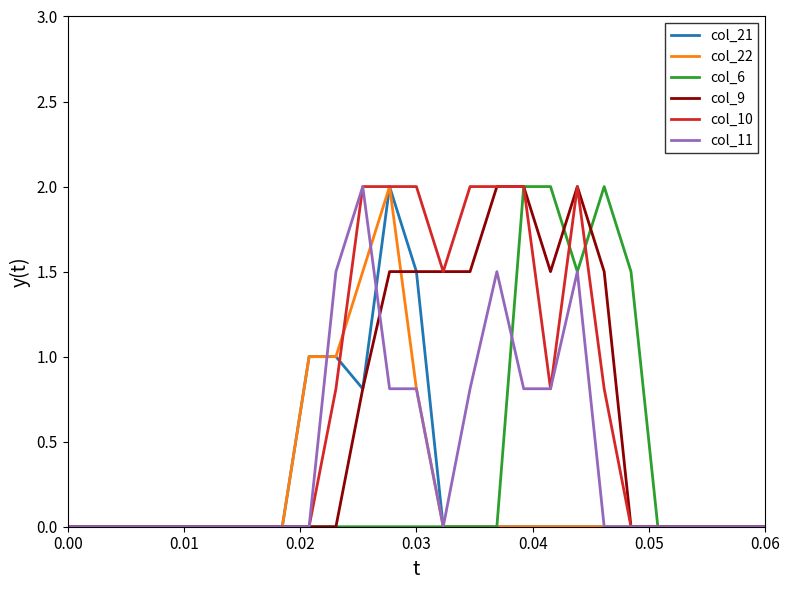

Reading left to right, extract all data points from this chart.

col_21: 0.0	0.0	0.0	0.0	0.0	0.0	0.0	0.0	0.0	1.0	1.0	0.8	2.0	1.5	0.0	0.0	0.0	0.0	0.0	0.0	0.0	0.0	0.0	0.0	0.0	0.0	0.0
col_22: 0.0	0.0	0.0	0.0	0.0	0.0	0.0	0.0	0.0	1.0	1.0	1.5	2.0	0.8	0.0	0.0	0.0	0.0	0.0	0.0	0.0	0.0	0.0	0.0	0.0	0.0	0.0
col_6: 0.0	0.0	0.0	0.0	0.0	0.0	0.0	0.0	0.0	0.0	0.0	0.0	0.0	0.0	0.0	0.0	0.0	2.0	2.0	1.5	2.0	1.5	0.0	0.0	0.0	0.0	0.0
col_9: 0.0	0.0	0.0	0.0	0.0	0.0	0.0	0.0	0.0	0.0	0.0	0.8	1.5	1.5	1.5	1.5	2.0	2.0	1.5	2.0	1.5	0.0	0.0	0.0	0.0	0.0	0.0
col_10: 0.0	0.0	0.0	0.0	0.0	0.0	0.0	0.0	0.0	0.0	0.8	2.0	2.0	2.0	1.5	2.0	2.0	2.0	0.8	2.0	0.8	0.0	0.0	0.0	0.0	0.0	0.0
col_11: 0.0	0.0	0.0	0.0	0.0	0.0	0.0	0.0	0.0	0.0	1.5	2.0	0.8	0.8	0.0	0.8	1.5	0.8	0.8	1.5	0.0	0.0	0.0	0.0	0.0	0.0	0.0